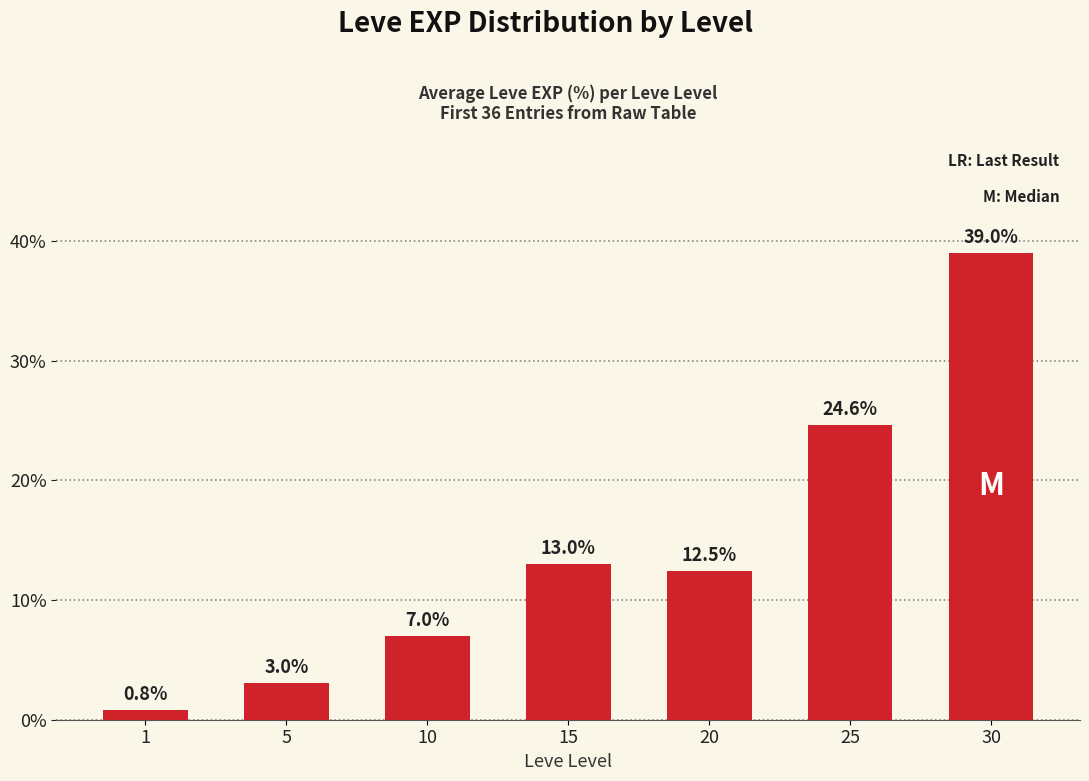

What is the maximum value shown in the chart?

39.0